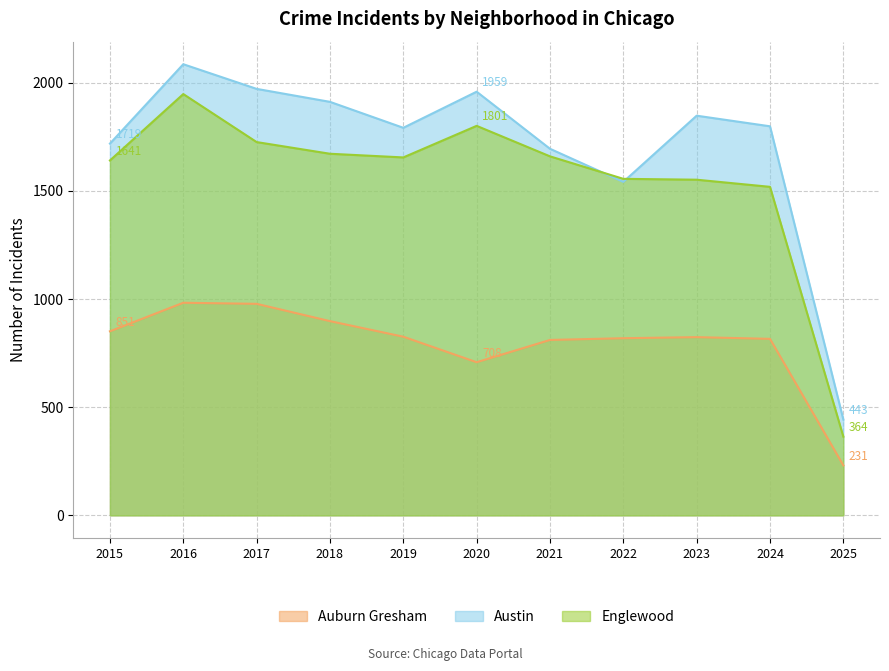

At 2019, list the series in order from largest to smallest.

Austin, Englewood, Auburn Gresham